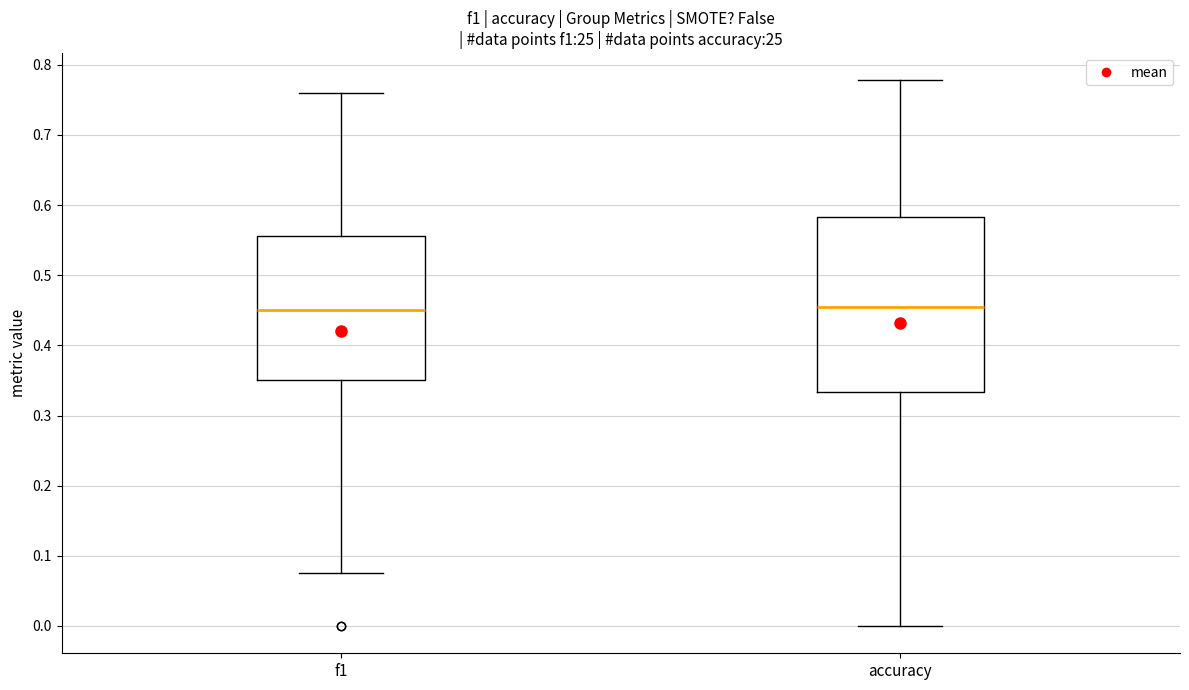

Which box is the tallest, from its lower edge to its upper edge?

accuracy